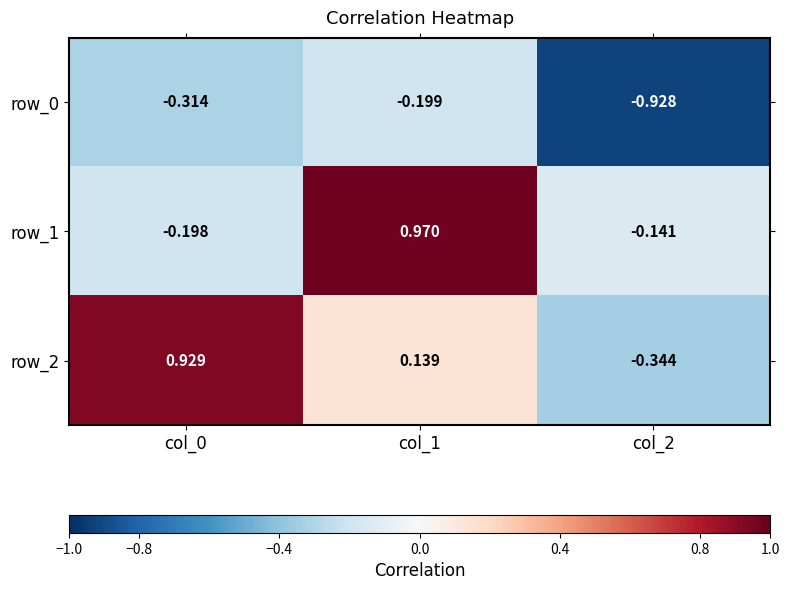

At how many categories does at least one series exceed 0?

2